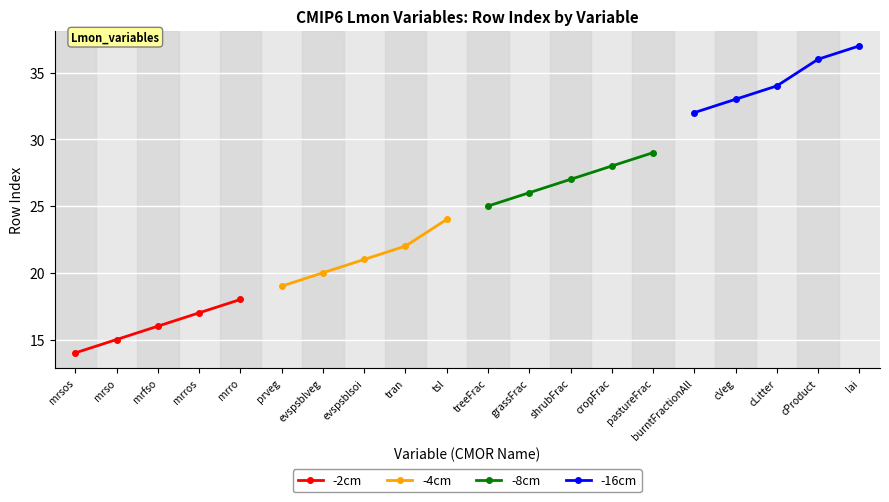

At which label does -2cm reach its minimum?

mrsos